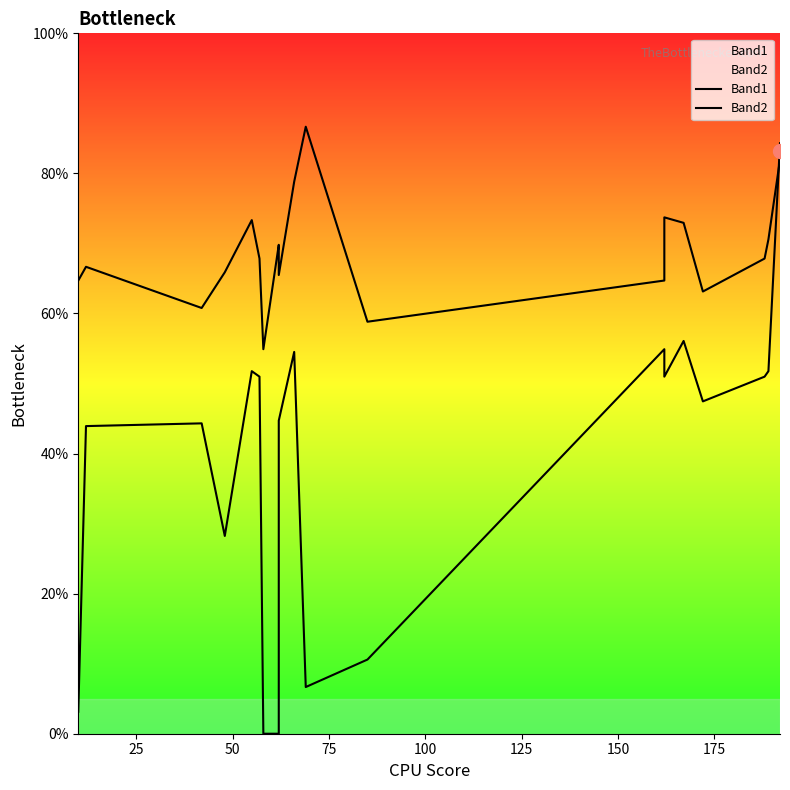

How many categories are shown in the chart?

20